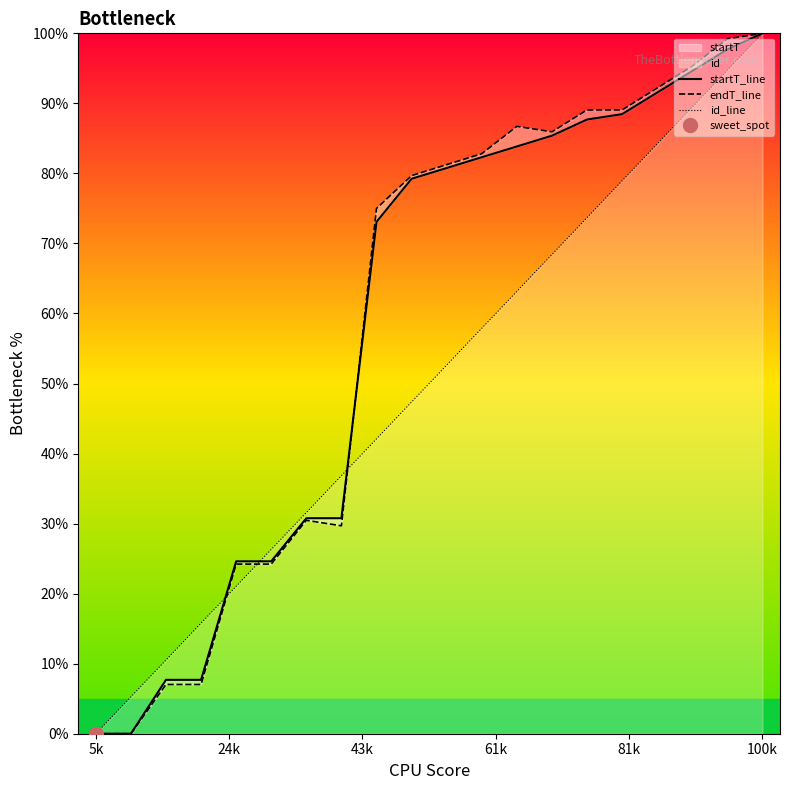

Is it true that id_line equals 100.0 at 100k?

True